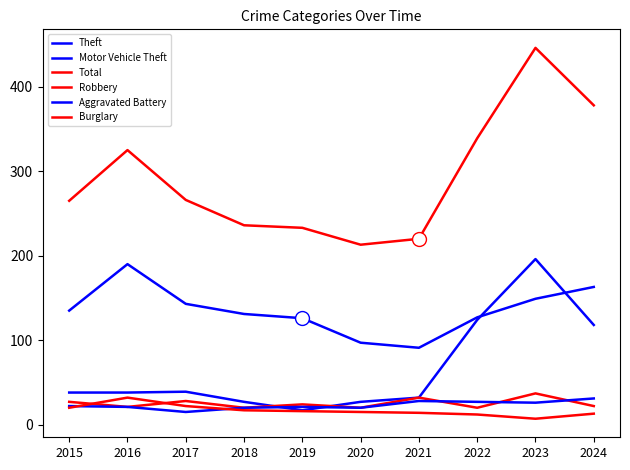

How many lines are shown in the chart?

6